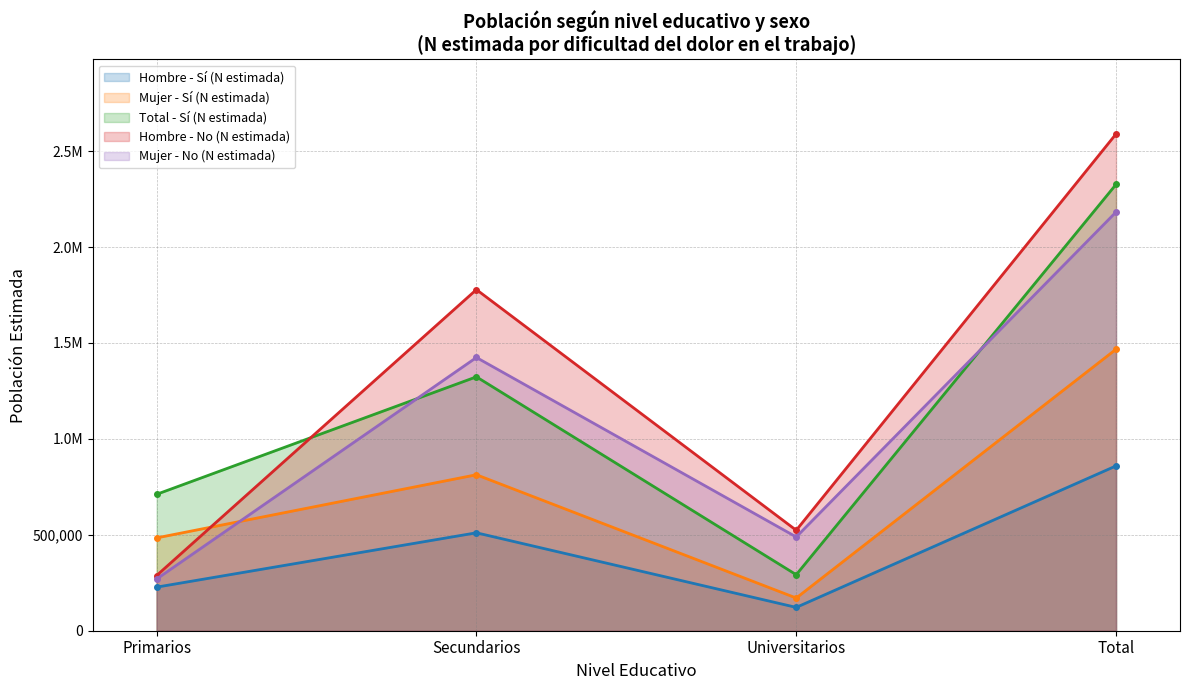

Between Primarios and Universitarios, which series saw the biggest shift?

Total - Sí (N estimada)